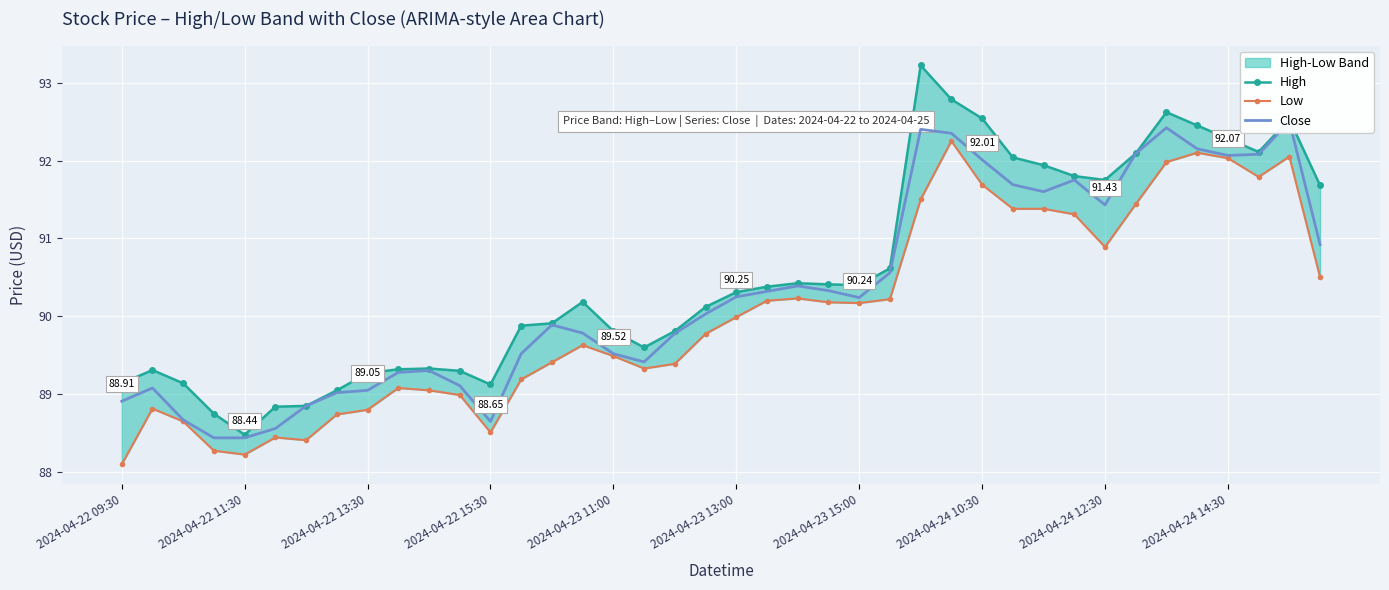

Where is Low nearest to the value 90?

2024-04-23 13:00